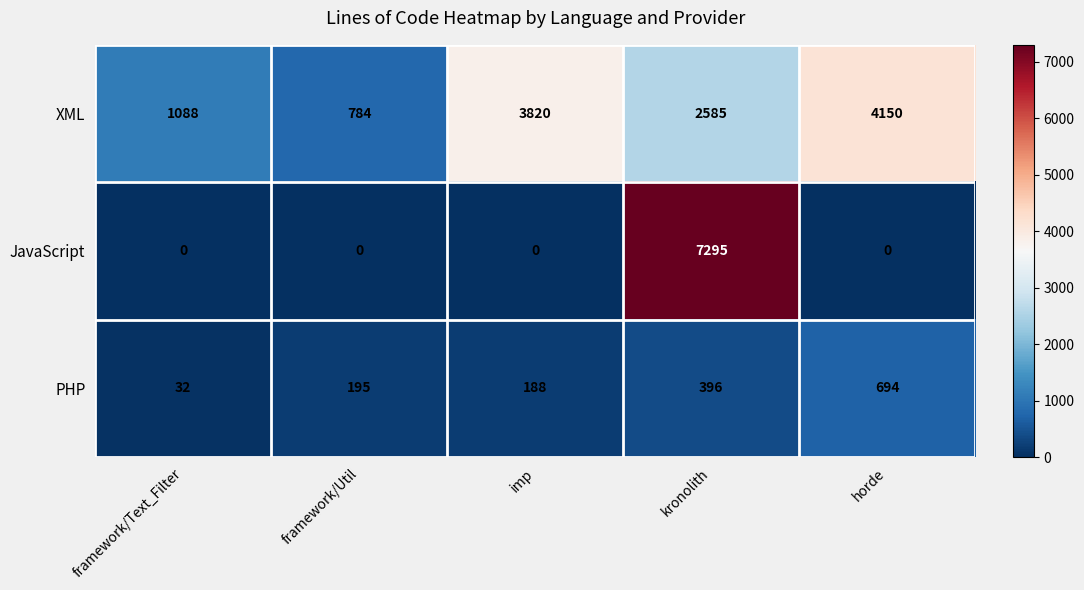

Is the value of JavaScript at imp greater than the value of PHP at framework/Util?

No